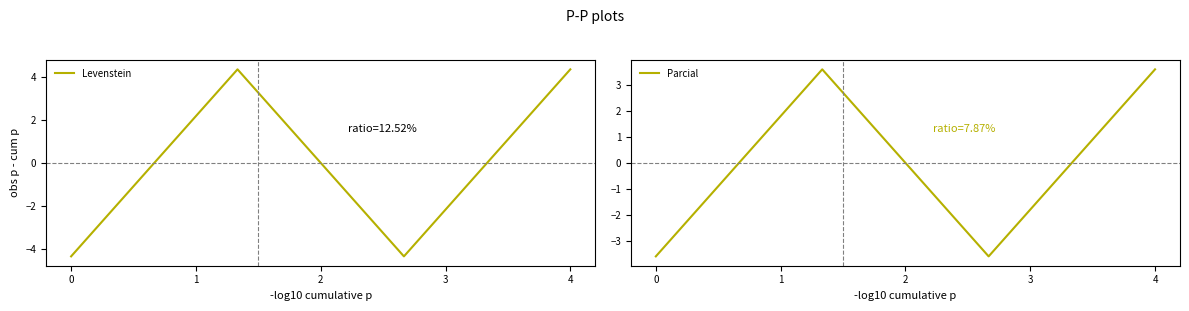

The value of Levenstein at 0 is -2.2. True or false?

False